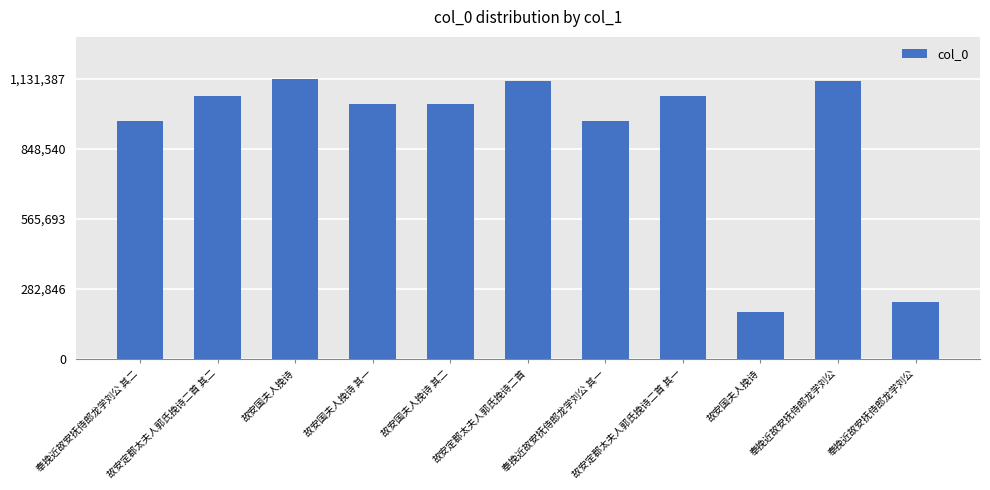

What is the change in value from 奉挽近故安抚侍郎龙学刘公 其二 to 故安国夫人挽诗?

+168966